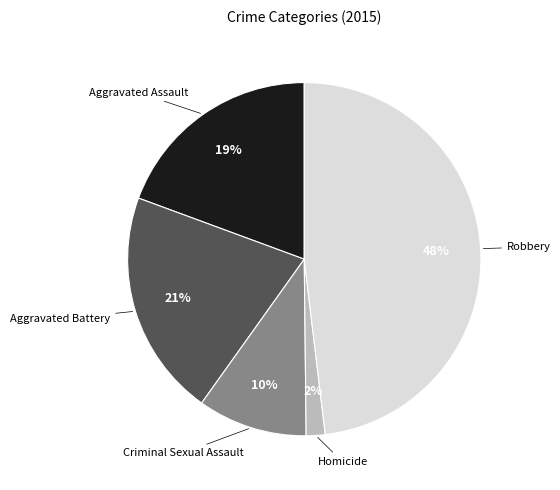

Does any single category account for the majority?

No